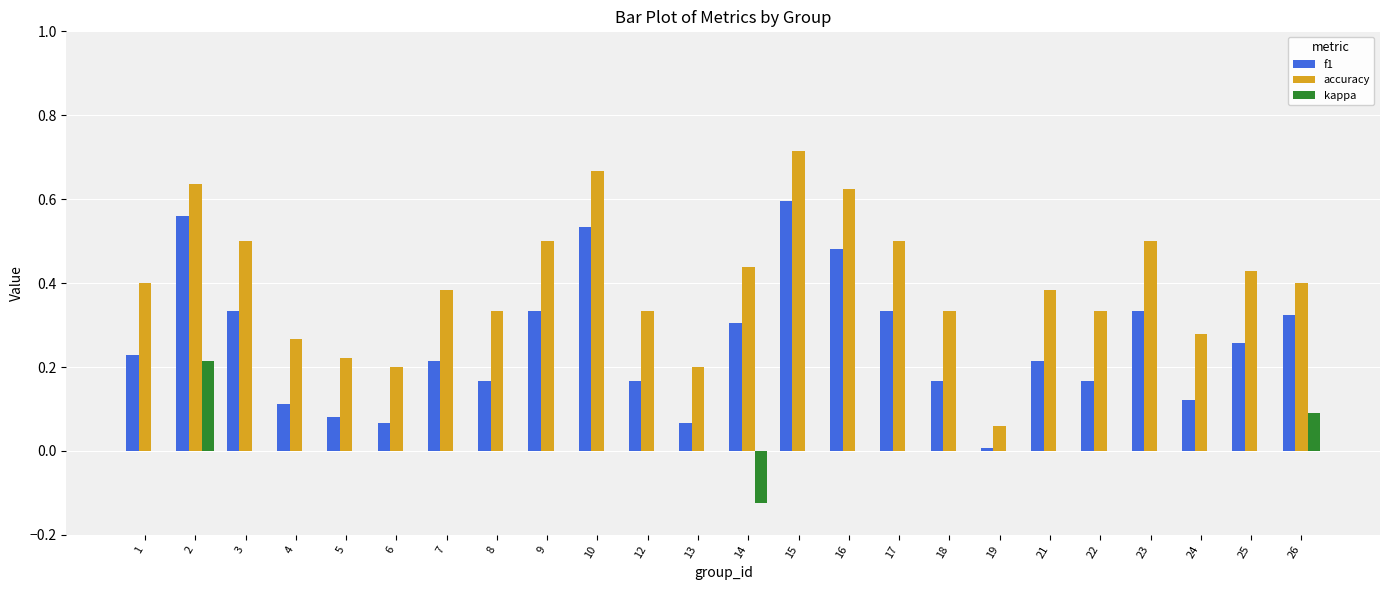

Is the value of accuracy at 17 greater than the value of kappa at 13?

Yes